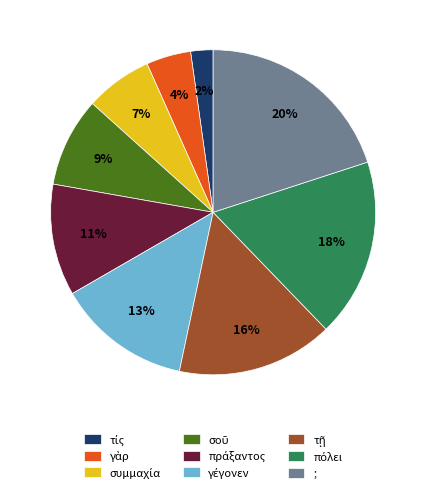

To the nearest percent, what is the average slice percentage?

11%